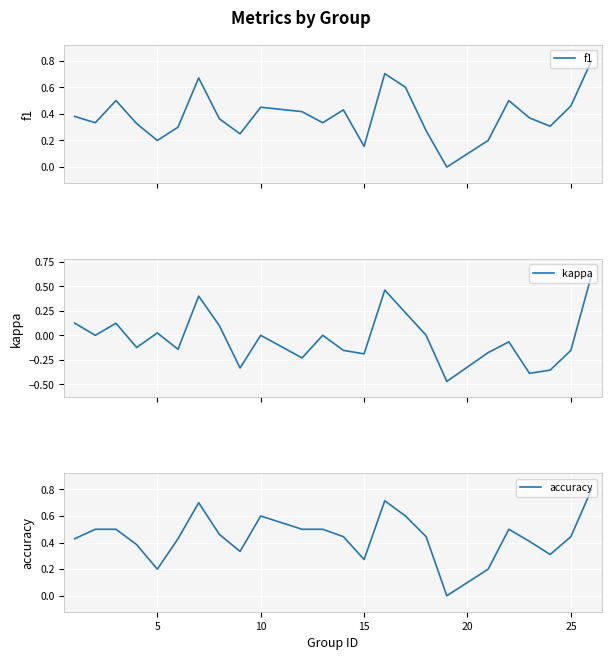

How many times do accuracy and f1 cross each other?

1